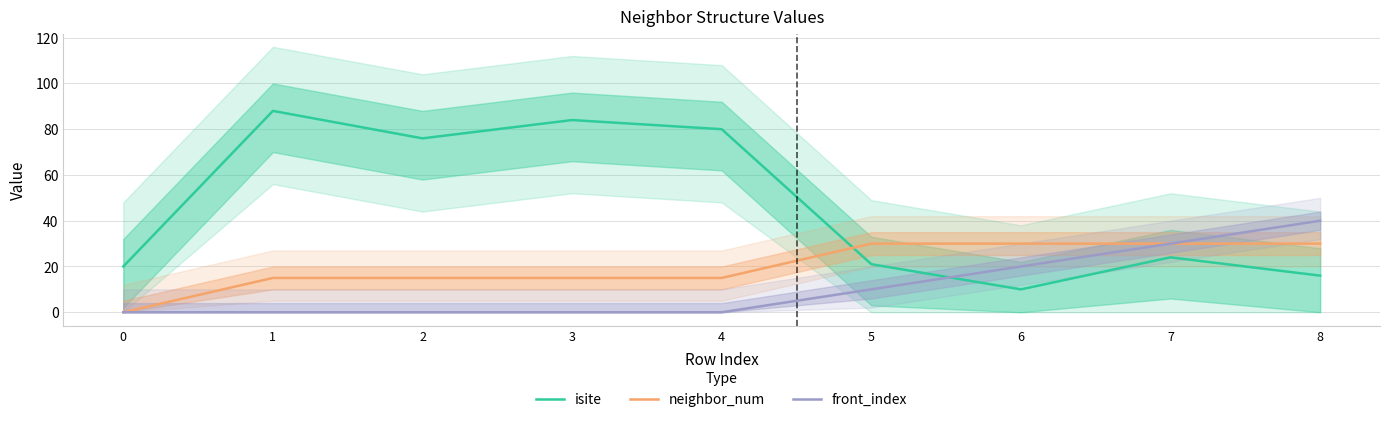

What is the difference between the second highest and minimum values in the neighbor_num series?

30